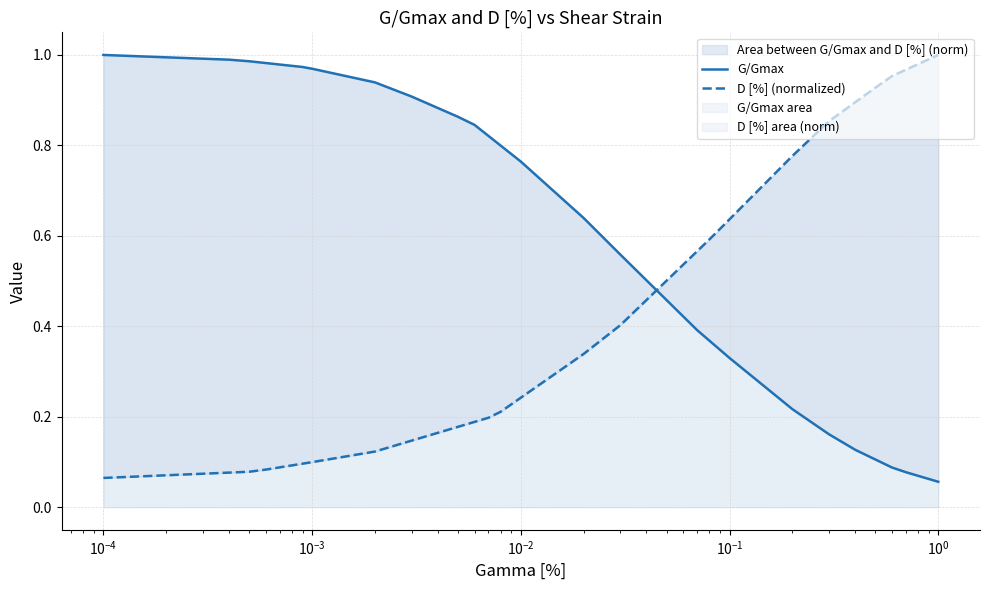

Reading right to left, list all the values displayed in this chart.

G/Gmax: 0.1	0.1	0.1	0.1	0.1	0.1	0.1	0.2	0.2	0.3	0.3	0.4	0.4	0.4	0.5	0.5	0.6	0.6	0.8	0.8	0.8	0.8	0.8	0.9	0.9	0.9	0.9	1.0	1.0	1.0	1.0	1.0	1.0	1.0	1.0	1.0	1.0
D [%] (normalized): 1.0	1.0	1.0	1.0	1.0	0.9	0.9	0.9	0.8	0.6	0.6	0.6	0.6	0.5	0.5	0.5	0.4	0.3	0.2	0.2	0.2	0.2	0.2	0.2	0.2	0.1	0.1	0.1	0.1	0.1	0.1	0.1	0.1	0.1	0.1	0.1	0.1